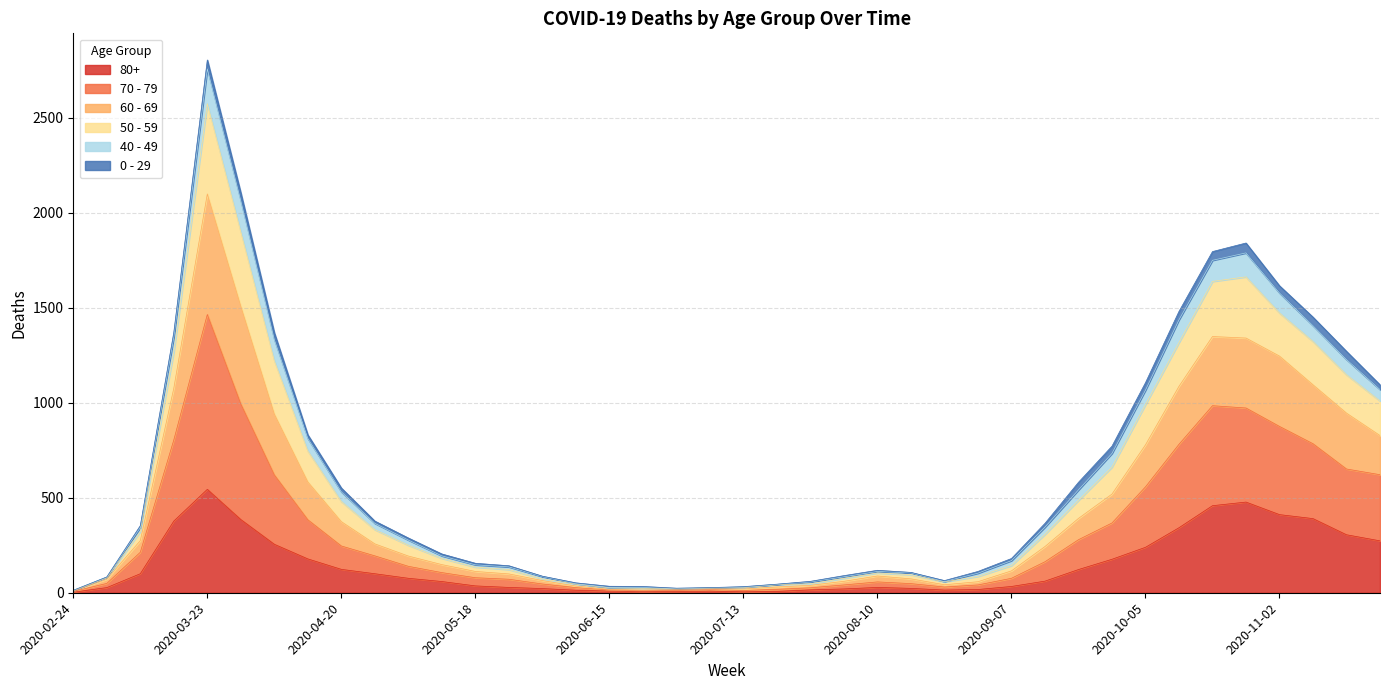

Which category has the highest value in the 80+ series?

2020-03-23